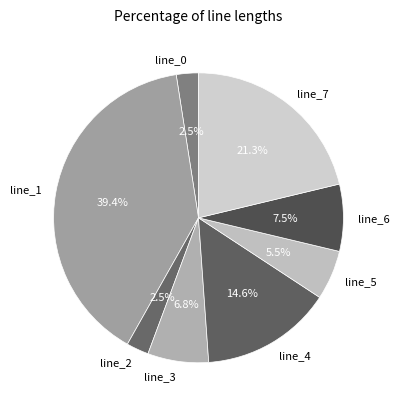

True or false: line_1 accounts for 39% of the total.

True